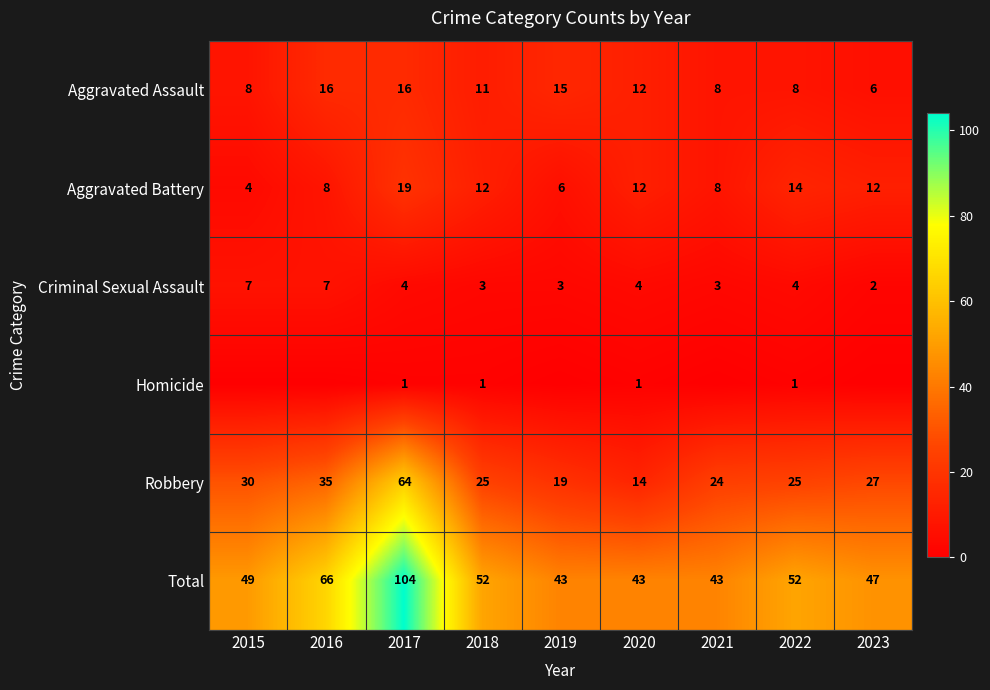

Is the value of Criminal Sexual Assault at 2018 greater than the value of Homicide at 2022?

Yes